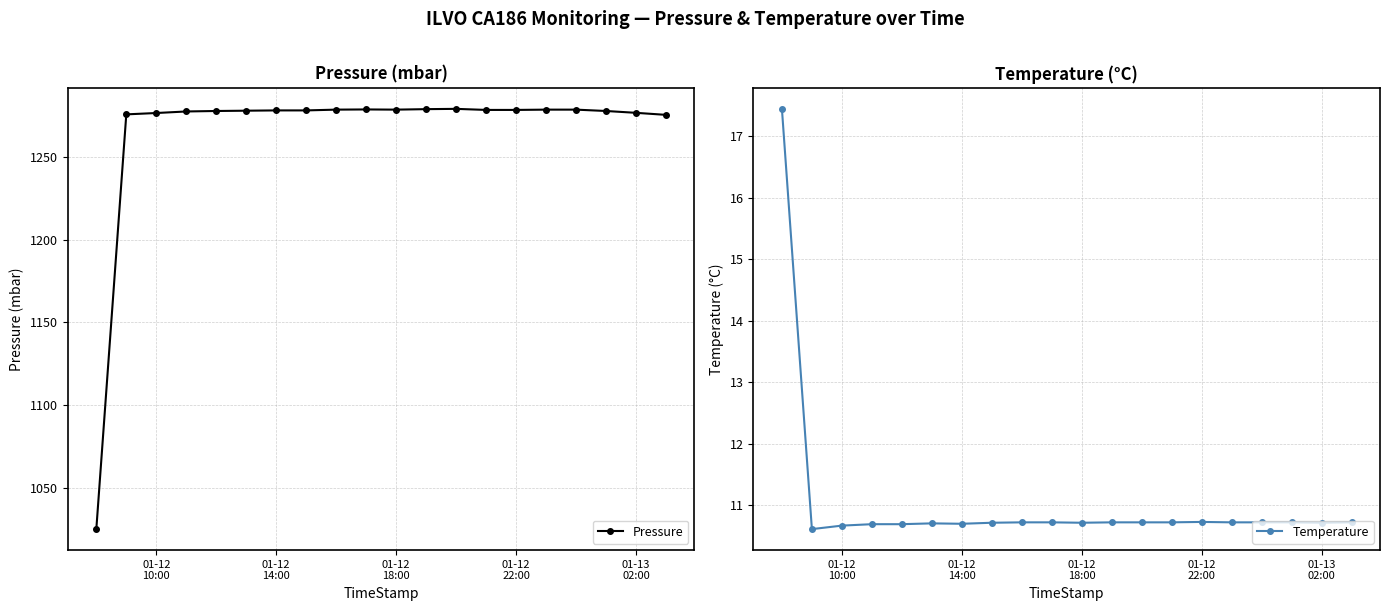

What are all the series names shown in the legend?

Pressure, Temperature